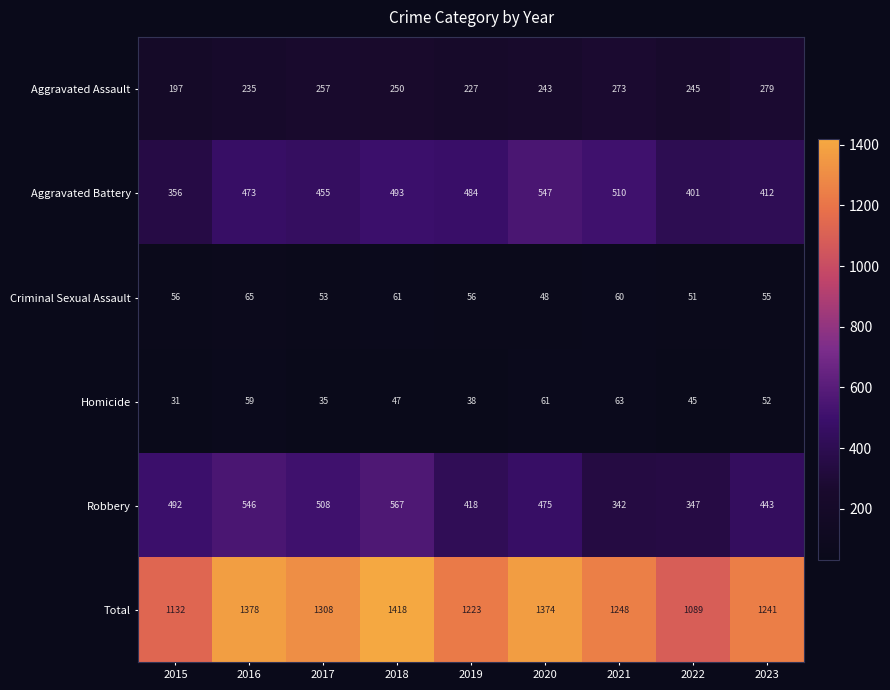

Which category has the highest value across all series?

2018